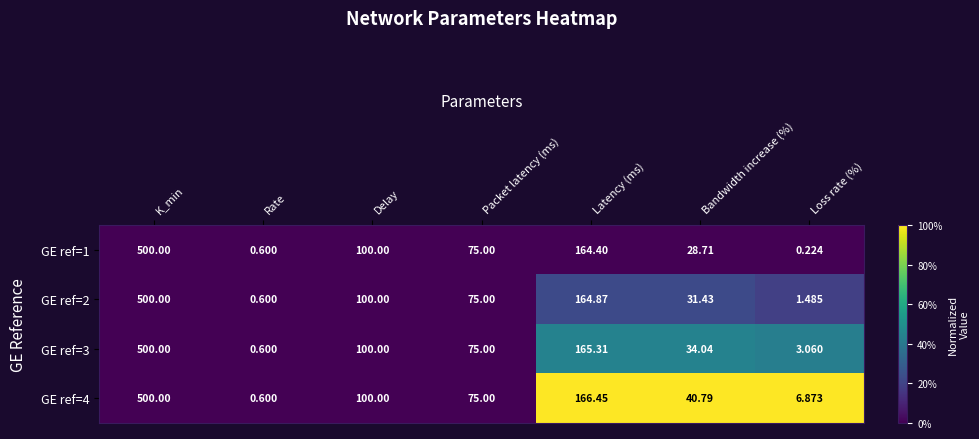

At which category is the sum across all series the highest?

K_min